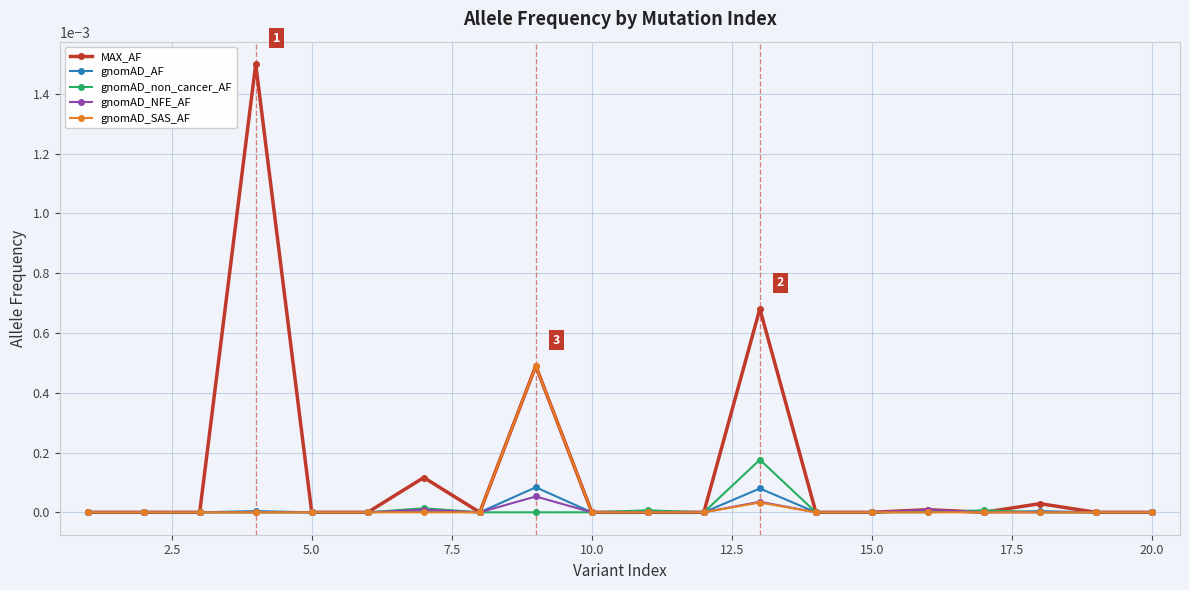

Which series has the largest total across all categories?

MAX_AF